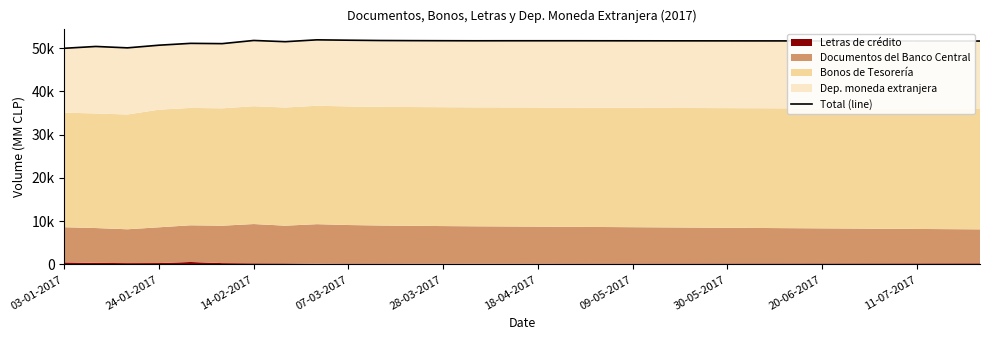

The chart shows a value of 51685 at 13. True or false?

True